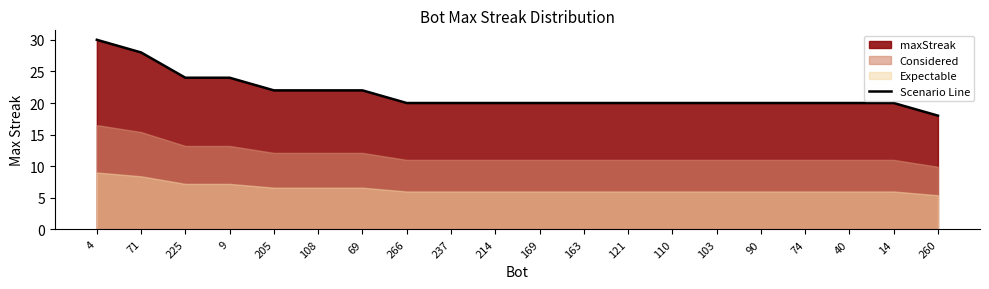

Is it true that the value at 169 is 20?

True